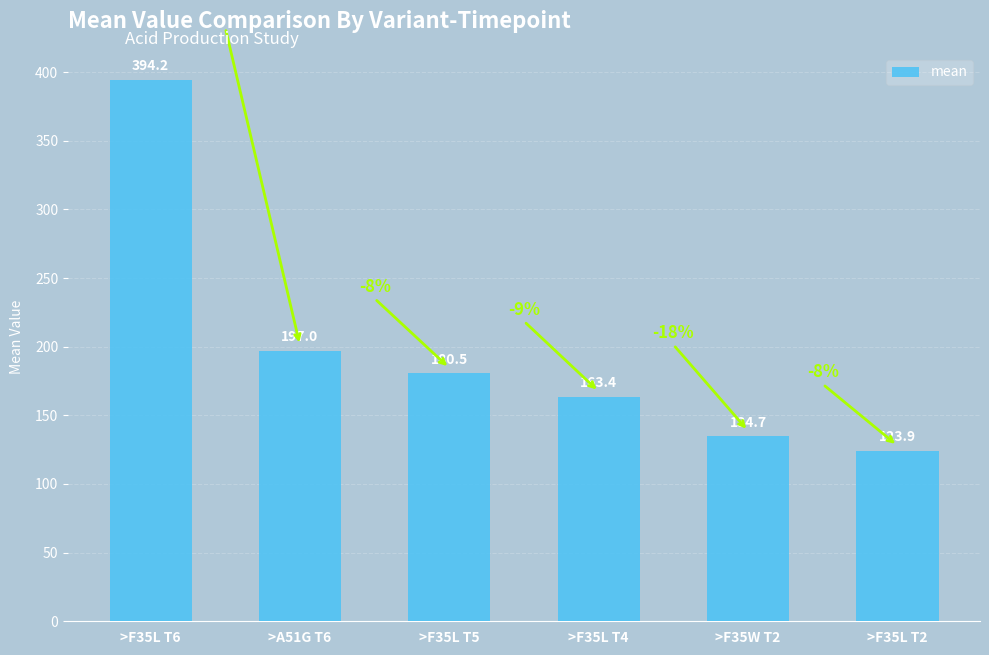

Reading right to left, what are all the values shown in this chart?

123.9	134.7	163.4	180.5	197.0	394.2